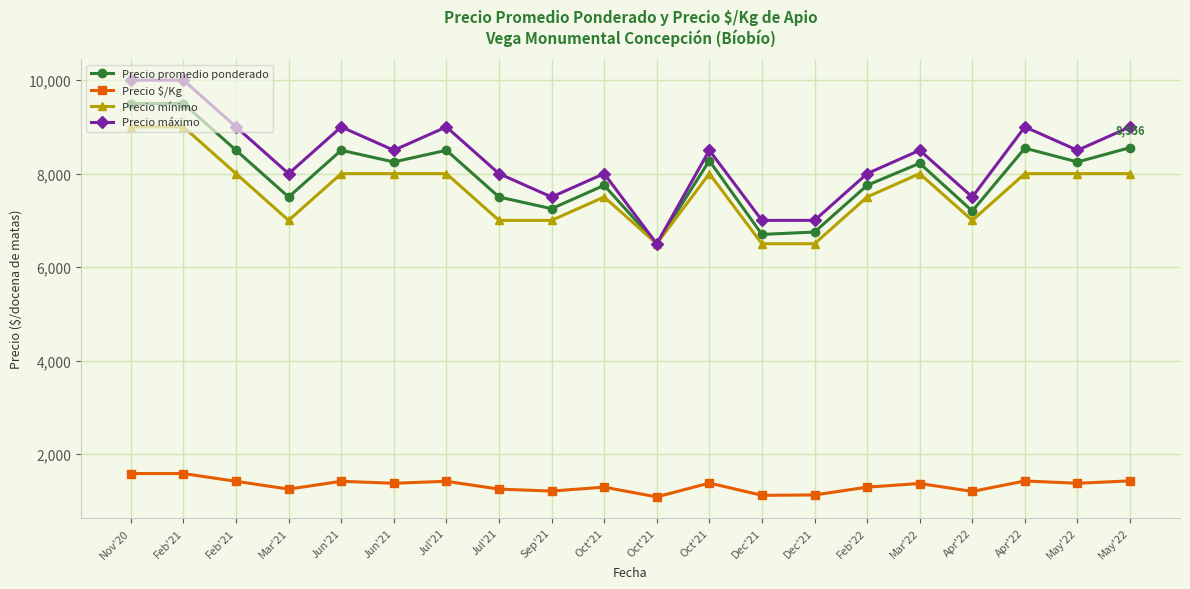

At which label does Precio mínimo reach its peak?

Nov'20